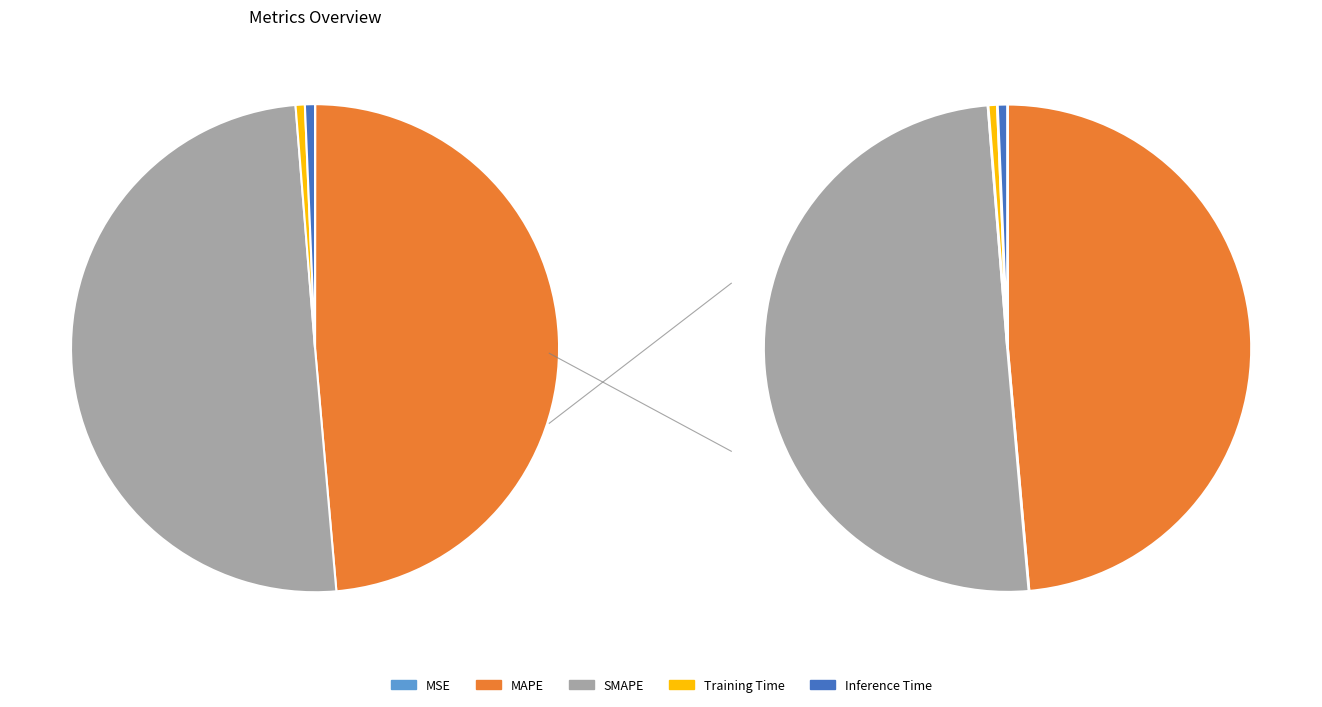

Rank the categories by value from highest to lowest.

SMAPE, MAPE, Inference Time, Training Time, MSE